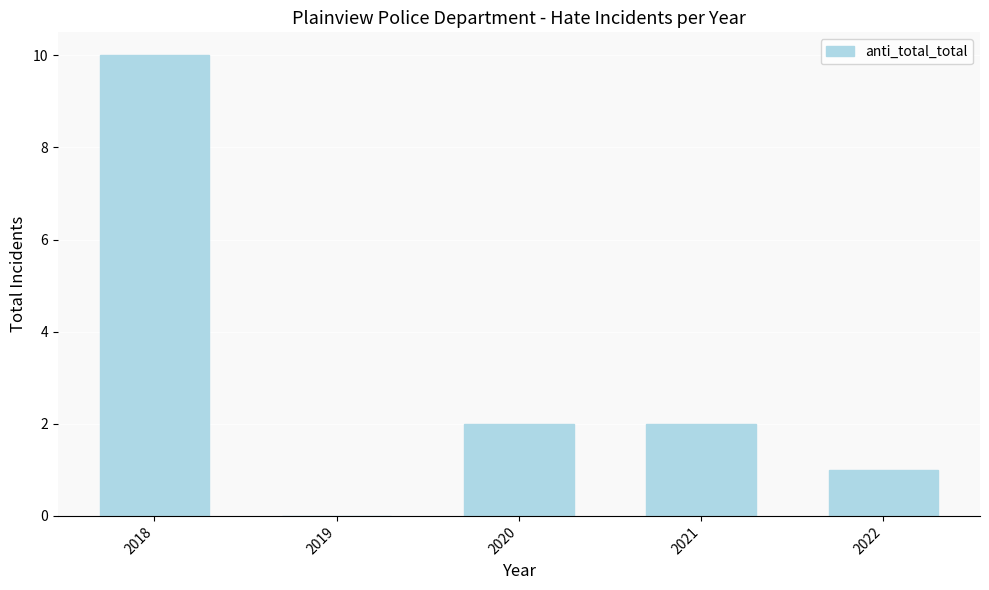

What is the ratio of the value at 2022 to the value at 2020?

0.5